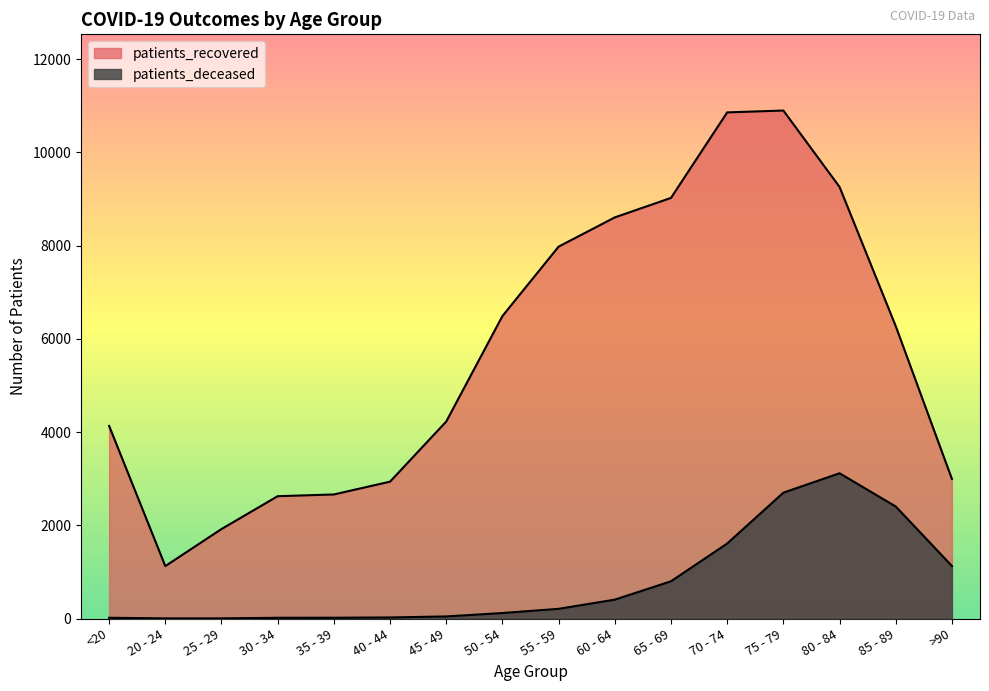

What is the difference between the maximum and minimum values in the patients_deceased series?

3114